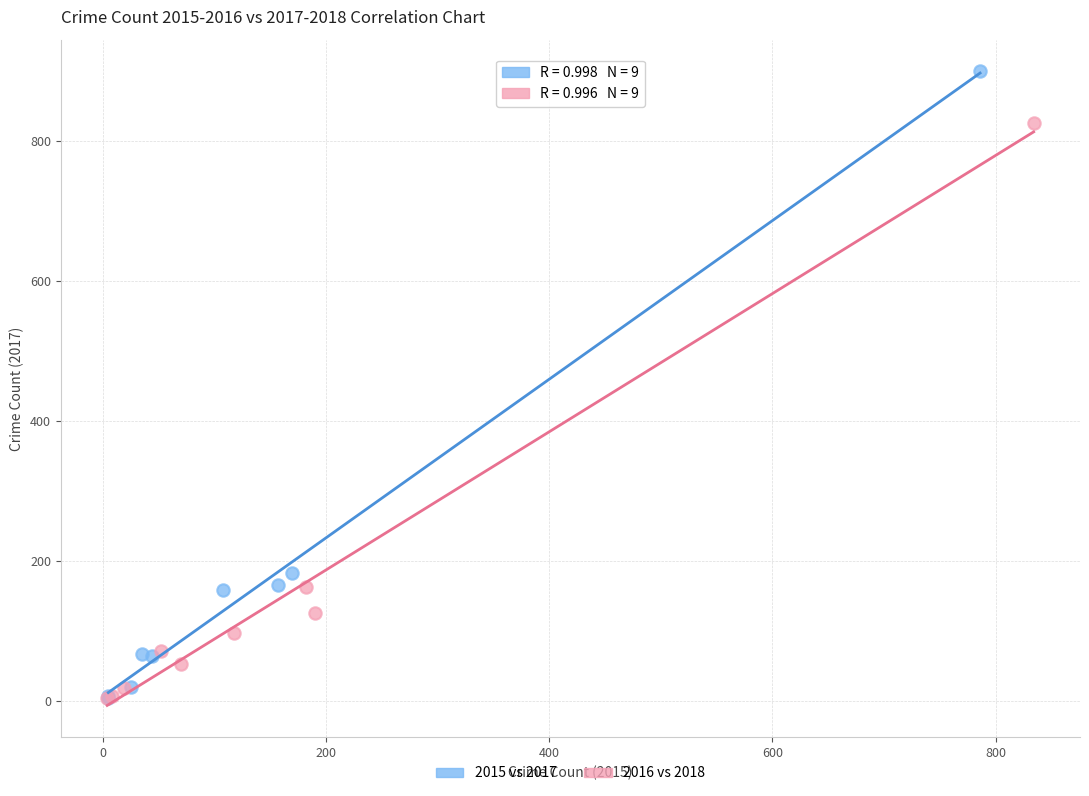

Which series has the largest Y range (max minus min)?

2015 vs 2017